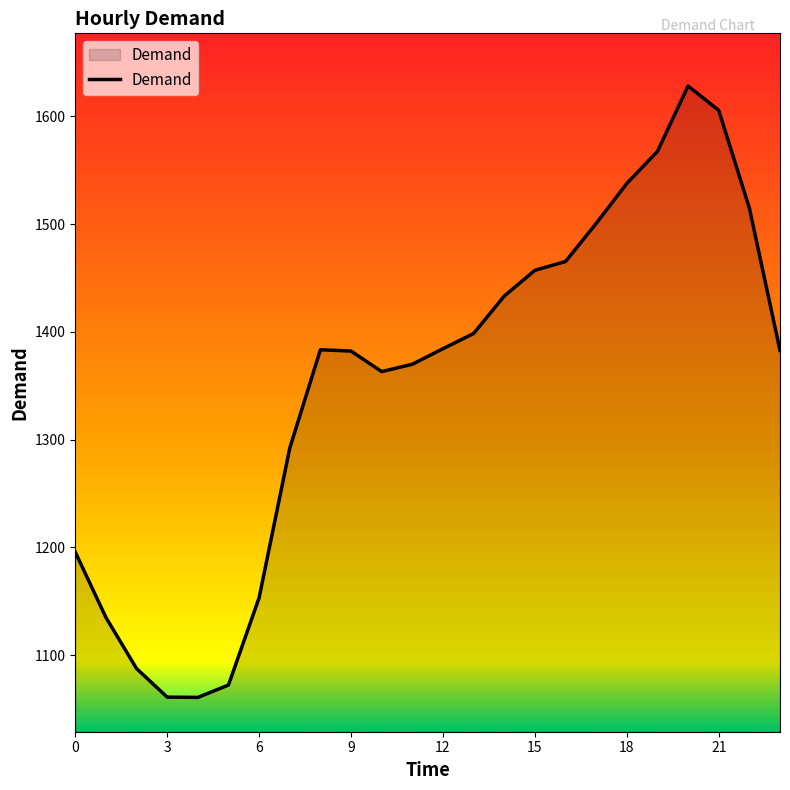

What is the minimum value shown in the chart?

1060.9